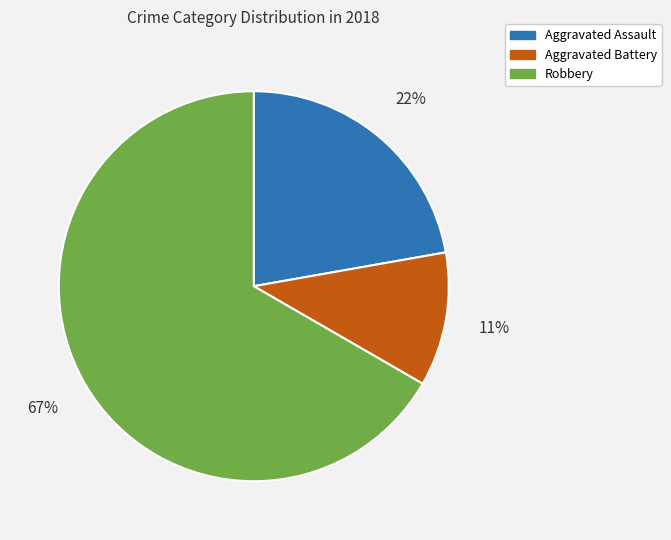

Do Aggravated Battery and Robbery together represent more than half of the pie?

Yes